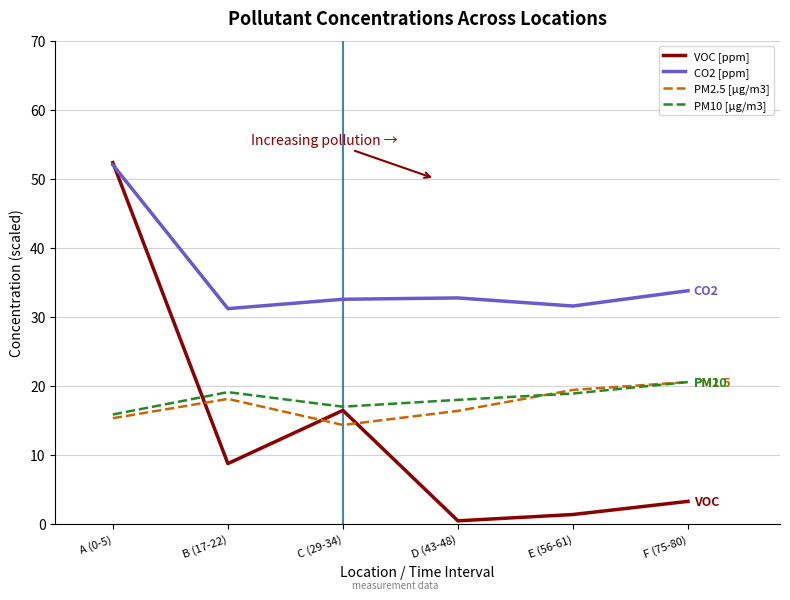

In PM2.5 [µg/m3], how many points are higher than both neighbors (excluding endpoints)?

1